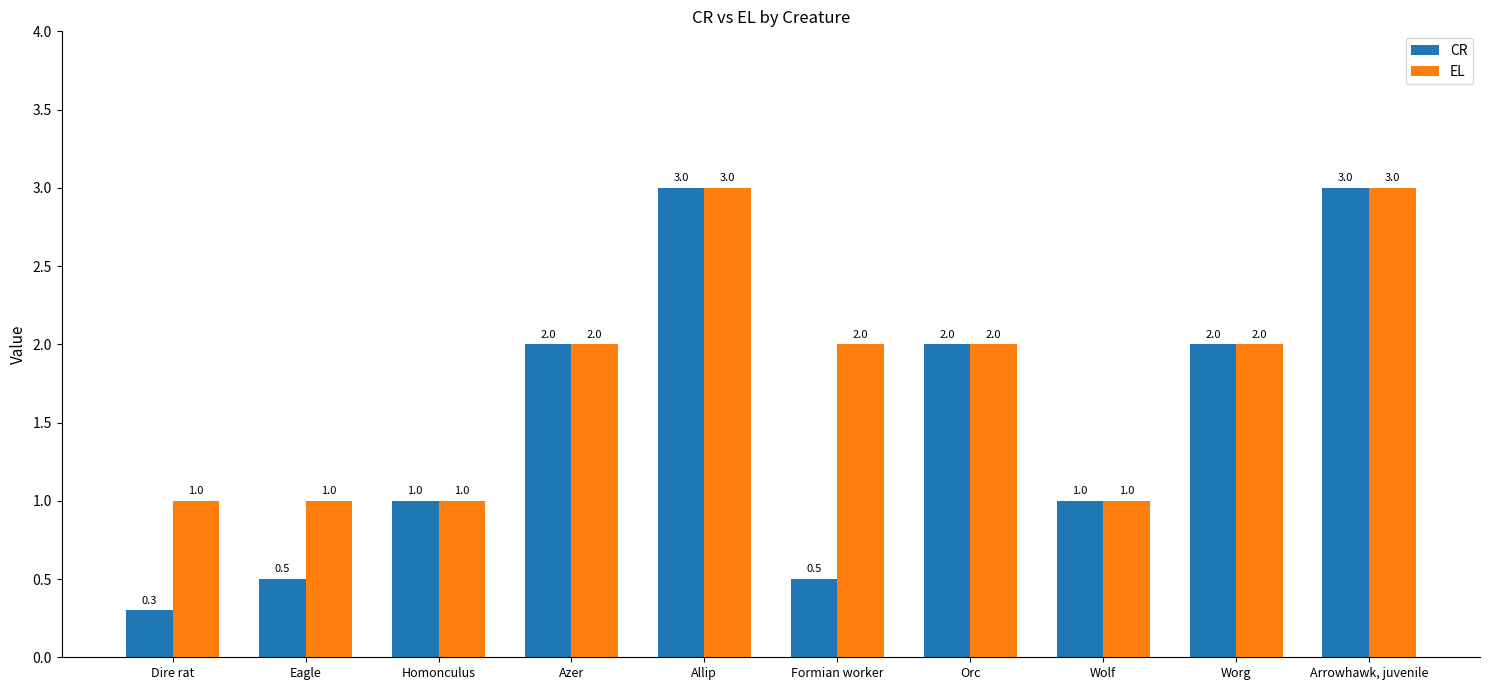

Reading right to left, list all the values displayed in this chart.

CR: 3.0	2.0	1.0	2.0	0.5	3.0	2.0	1.0	0.5	0.3
EL: 3.0	2.0	1.0	2.0	2.0	3.0	2.0	1.0	1.0	1.0